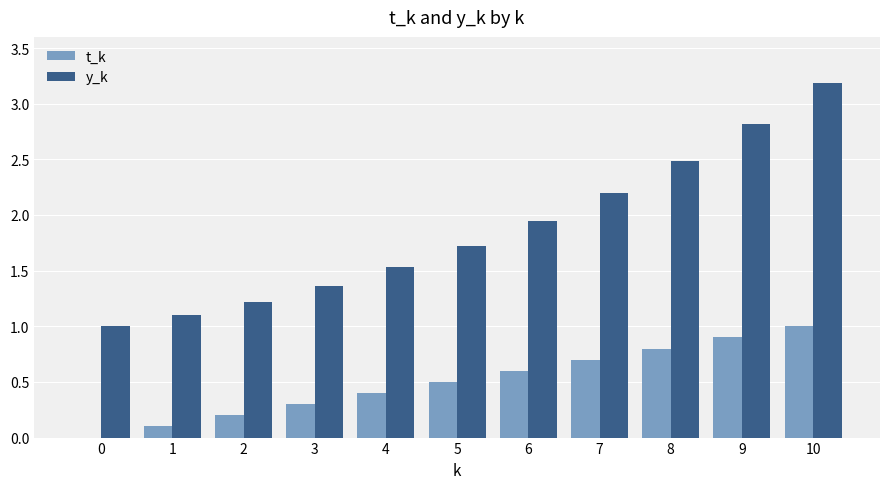

Is it true that t_k equals 0.4 at 4?

True